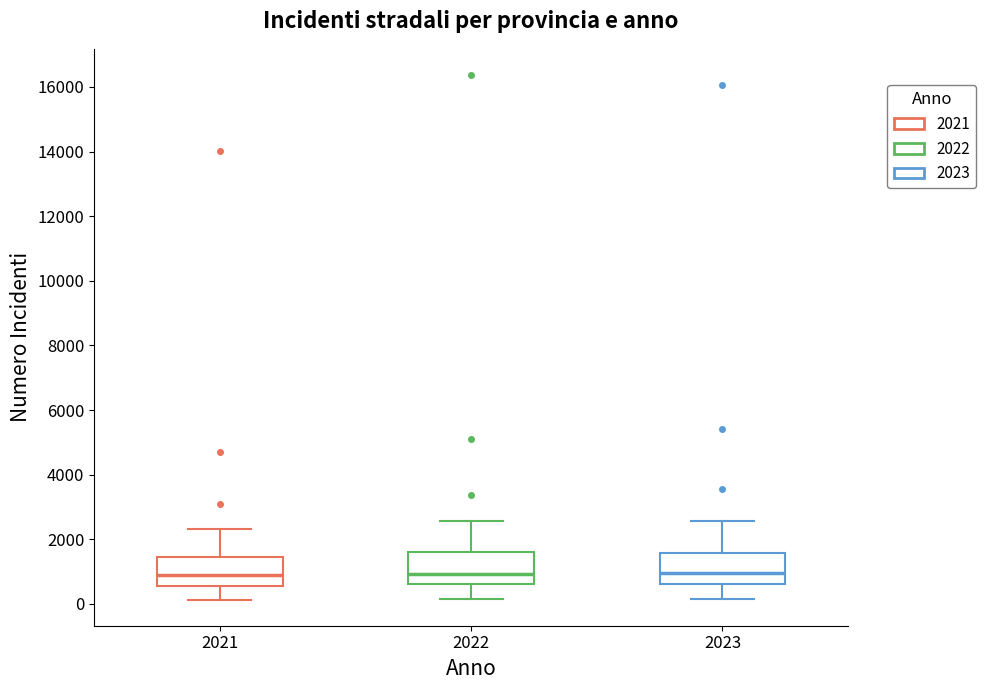

Where does the lower whisker of the box at x = 2021 end on the y-axis? The values are not printed on the chart, so give them approximately, as read against the axis.

200